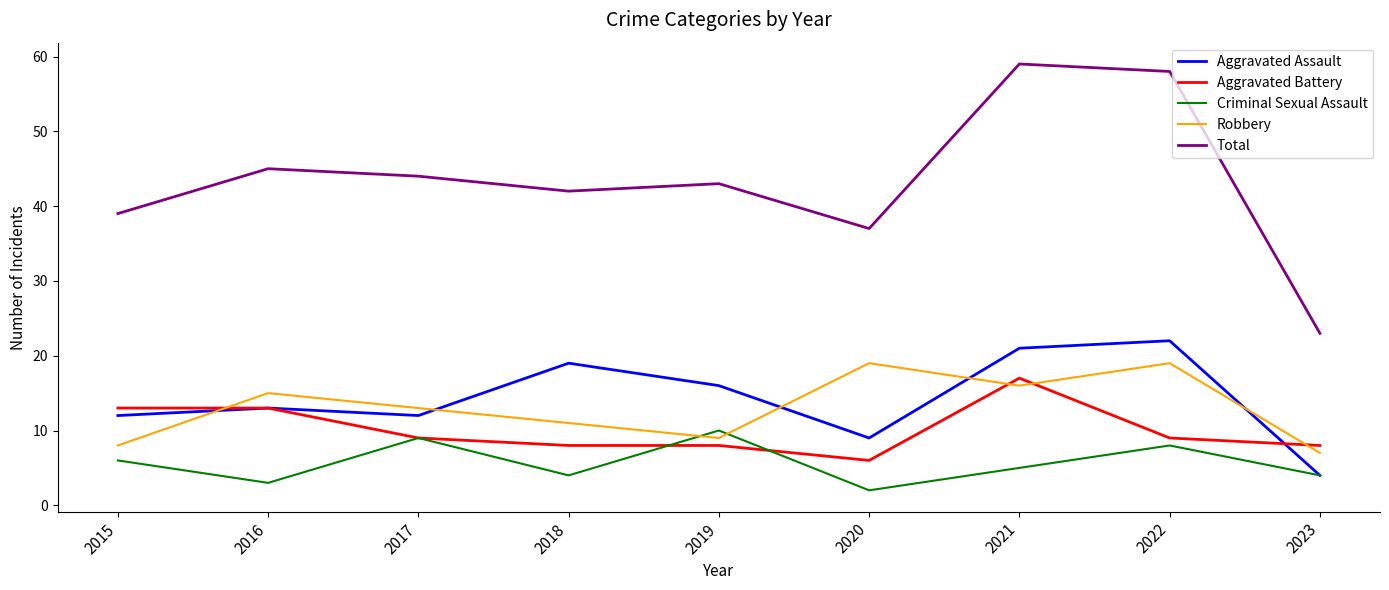

What is the difference between the maximum and minimum values in the Criminal Sexual Assault series?

8